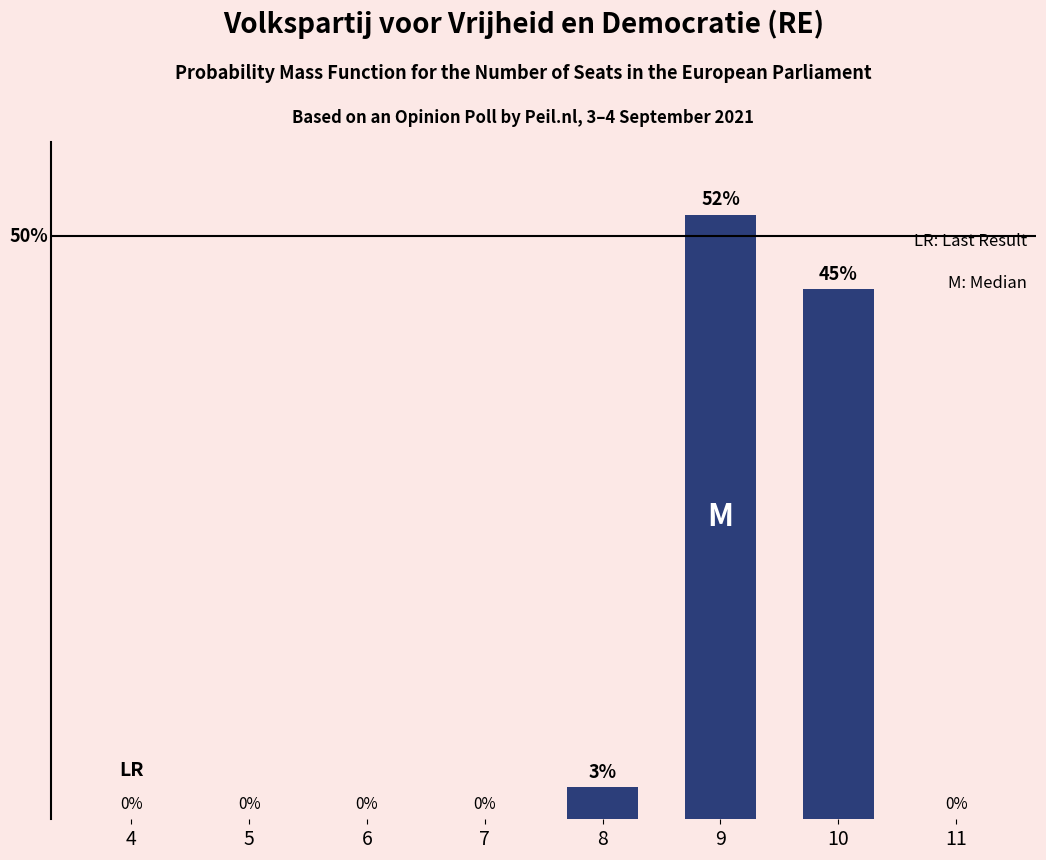

Reading left to right, extract all data points from this chart.

0.0	0.0	0.0	0.0	2.7	51.8	45.4	0.0